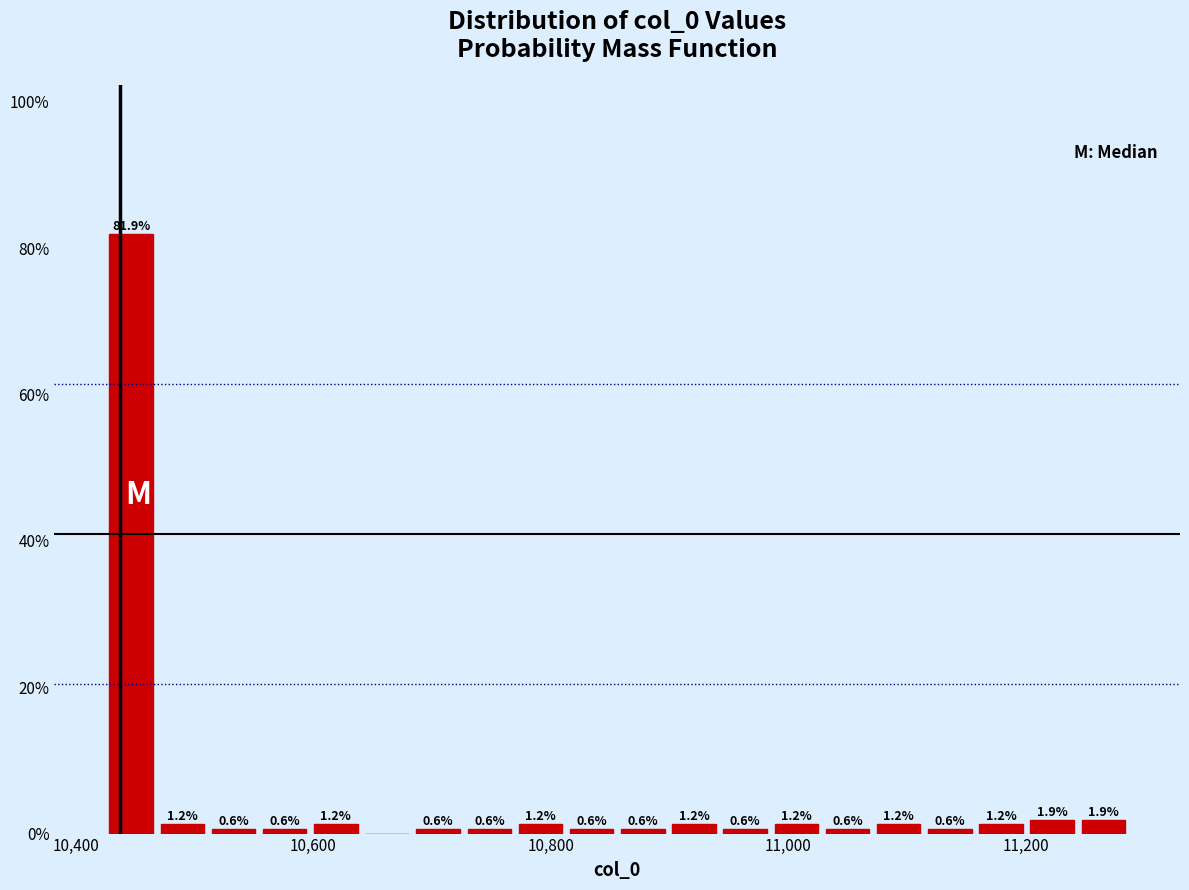

Around what value on the x-axis is the tallest bar? Give the approximate position of its centre, as read against the axis.

10440